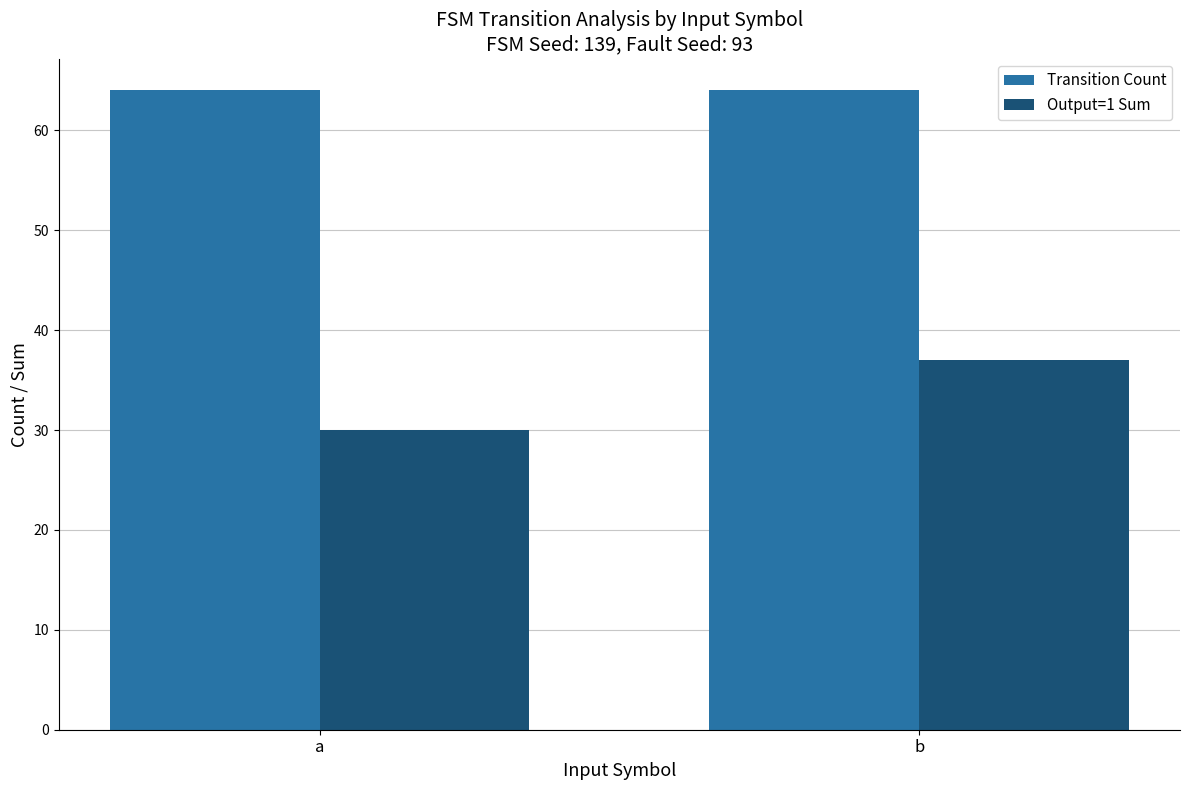

Rank the series by their average value, from lowest to highest.

Output=1 Sum, Transition Count